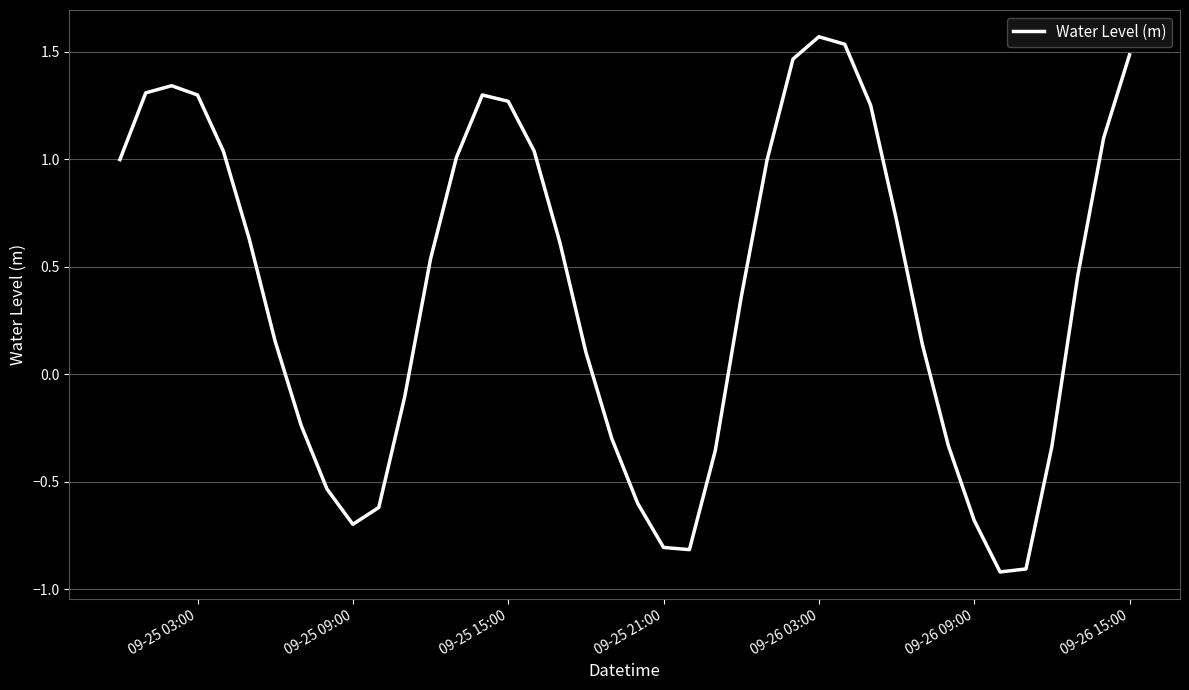

What is the smallest value displayed?

-0.9